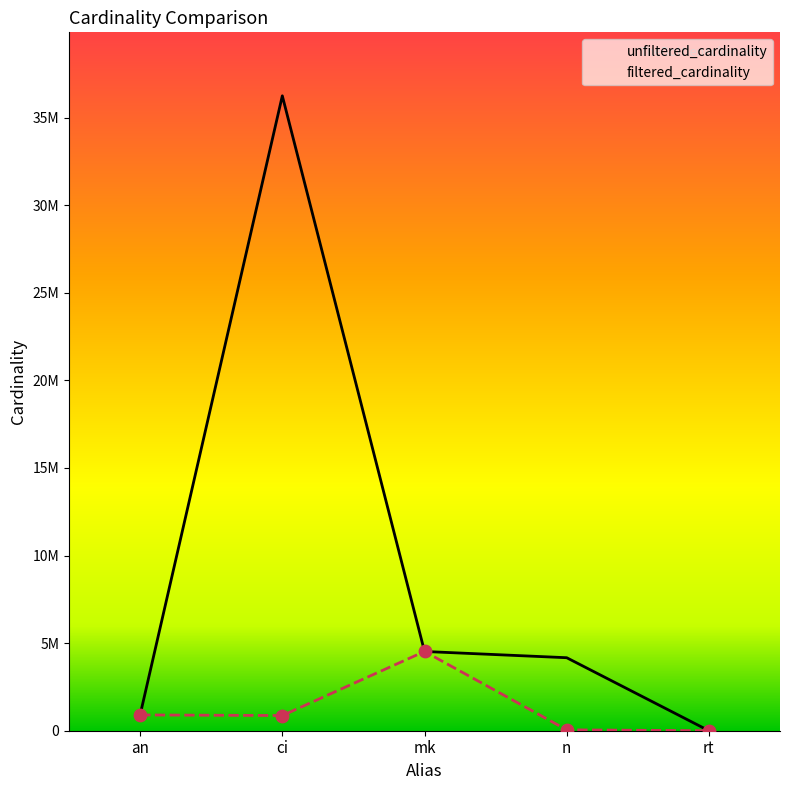

Which series contains the lowest Y value?

filtered_cardinality